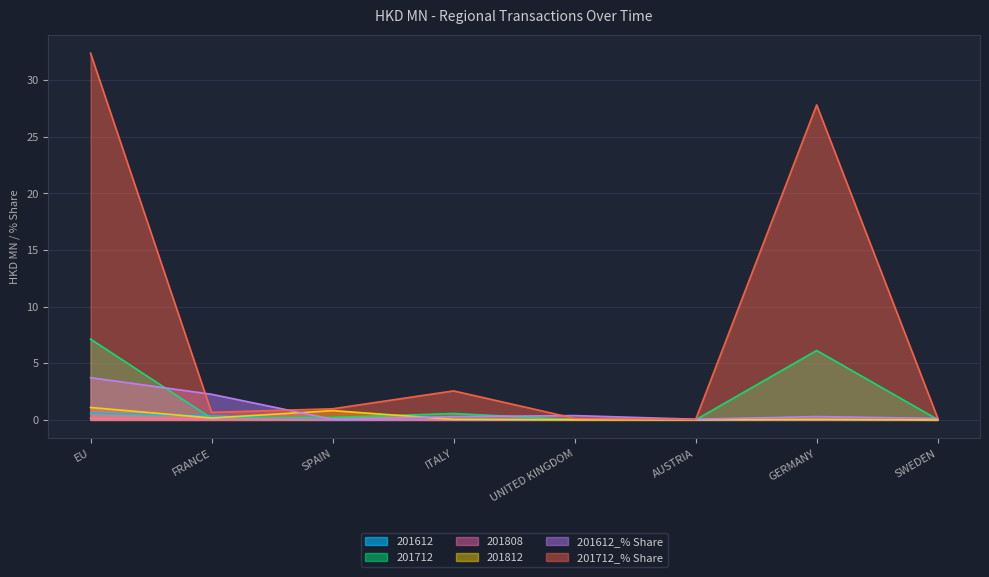

Between ITALY and UNITED KINGDOM, which series saw the biggest shift?

201712_% Share